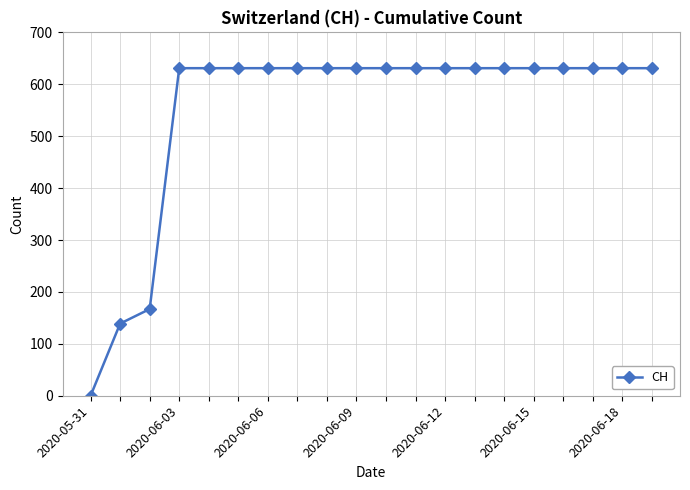

What is the difference between the second highest and second lowest values?

492